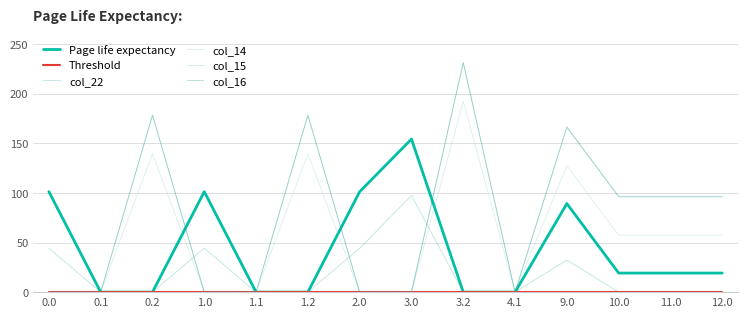

In col_22, how many points are higher than both neighbors (excluding endpoints)?

3